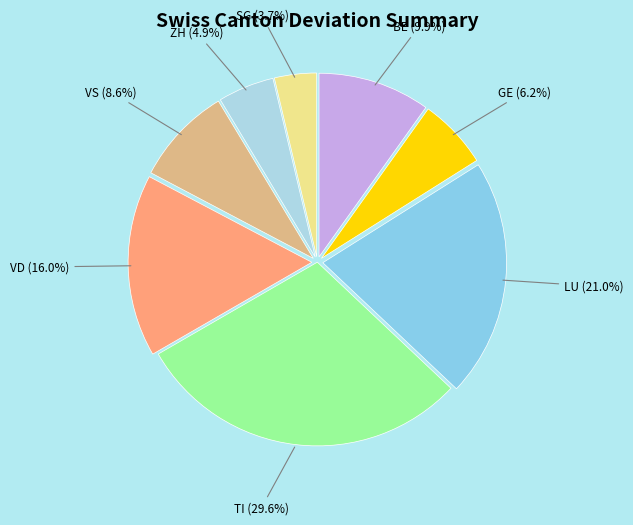

Combined, what portion of the pie is GE and ZH?

11.1%